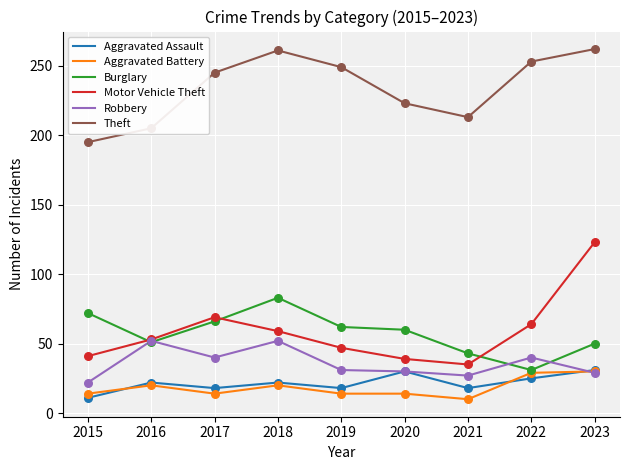

Between 2022 and 2023, which series saw the biggest shift?

Motor Vehicle Theft